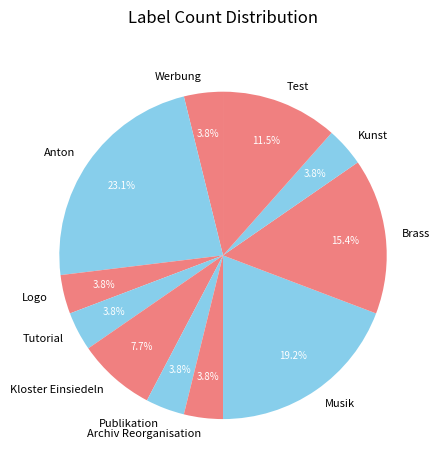

Is there any slice that represents more than half of the pie?

No